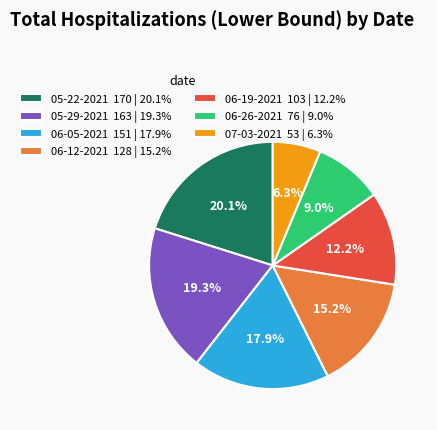

How many slices are in this pie chart?

7